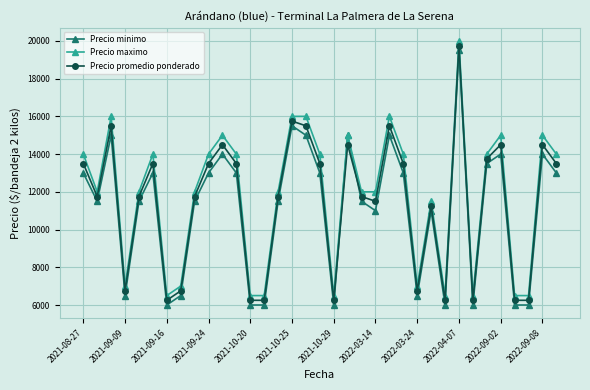

True or false: Precio maximo and Precio promedio ponderado intersect in this chart.

False